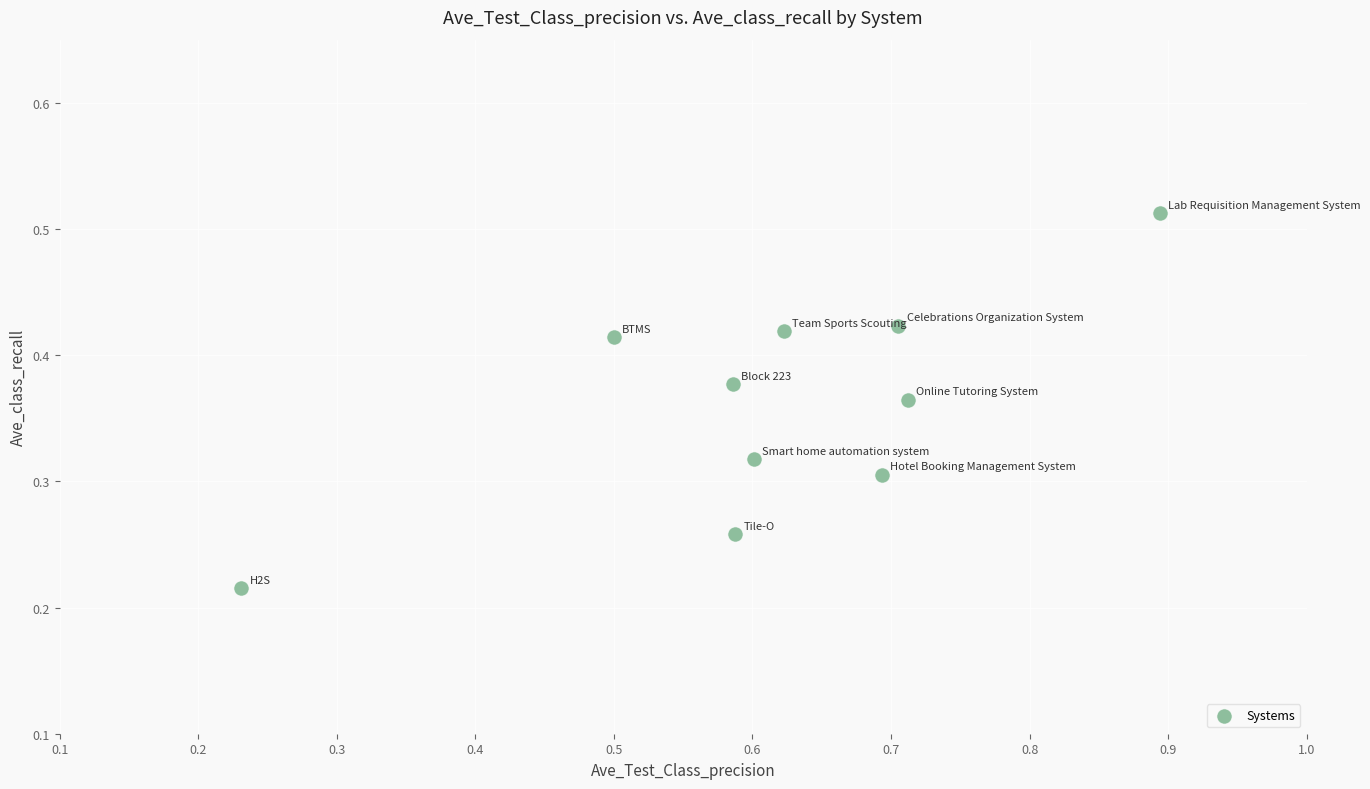

What is the range of X values (max minus min)?

0.7